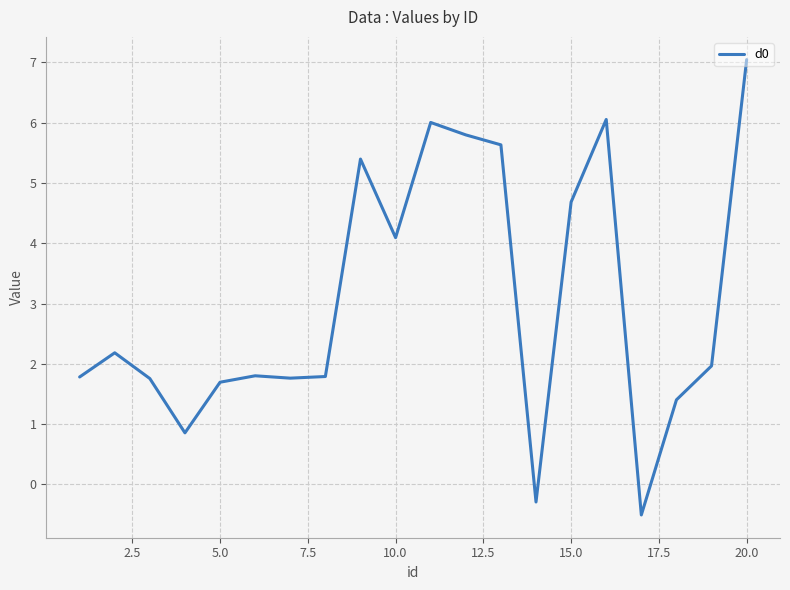

What is the difference between the maximum and minimum values?

7.6